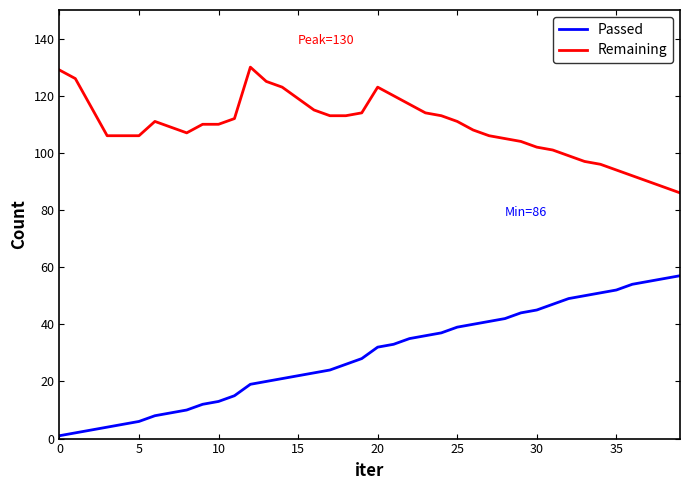

True or false: Passed and Remaining intersect in this chart.

False